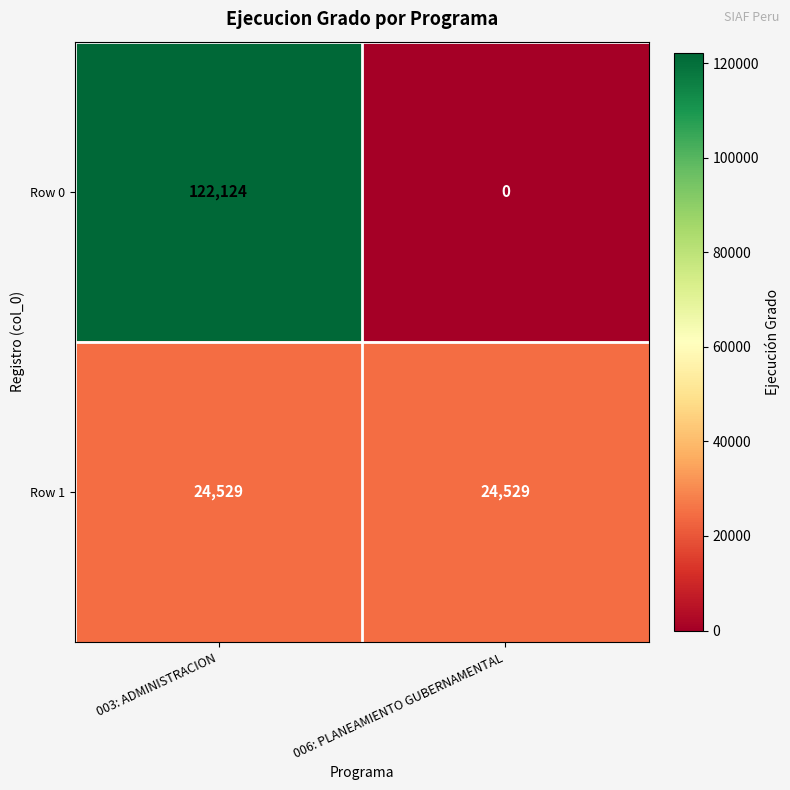

List the labels in order of Row 0 value, smallest first.

006: PLANEAMIENTO GUBERNAMENTAL, 003: ADMINISTRACION